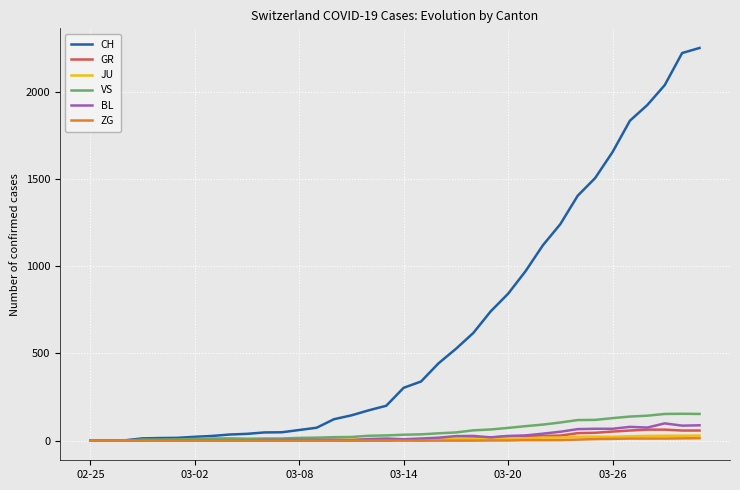

How many series are shown in this chart?

6